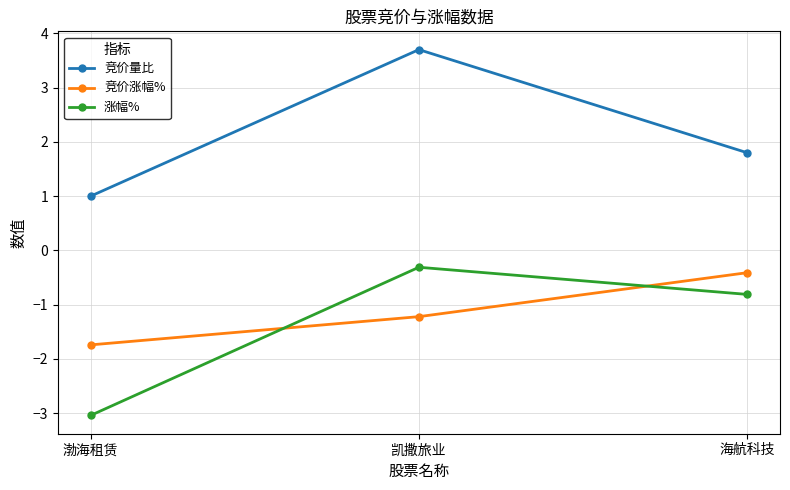

Reading left to right, transcribe all the data shown in this chart.

竞价量比: 渤海租赁=1.0	凯撒旅业=3.7	海航科技=1.8
竞价涨幅%: 渤海租赁=-1.7	凯撒旅业=-1.2	海航科技=-0.4
涨幅%: 渤海租赁=-3.0	凯撒旅业=-0.3	海航科技=-0.8